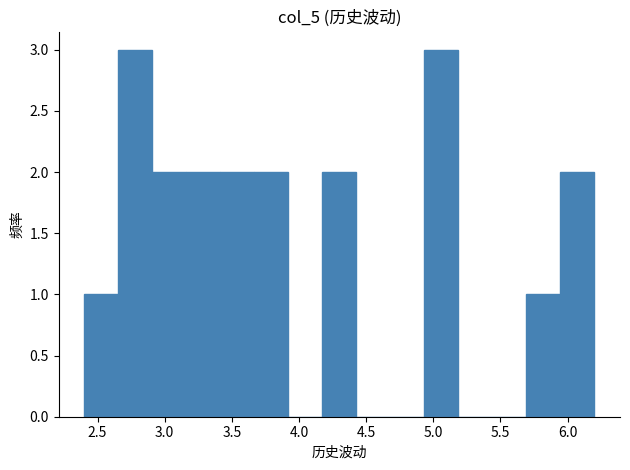

Reading left to right, transcribe this chart: for each bar, give the range it covers on the x-axis and its height. Neither the bar edges nor the heights are printed on the chart, so give them approximately, as read against the axes.

2.40 to 2.65: 1
2.65 to 2.90: 3
2.90 to 3.15: 2
3.15 to 3.40: 2
3.40 to 3.65: 2
3.65 to 3.90: 2
3.90 to 4.15: 0
4.15 to 4.45: 2
4.45 to 4.70: 0
4.70 to 4.95: 0
4.95 to 5.20: 3
5.20 to 5.45: 0
5.45 to 5.70: 0
5.70 to 5.95: 1
5.95 to 6.20: 2